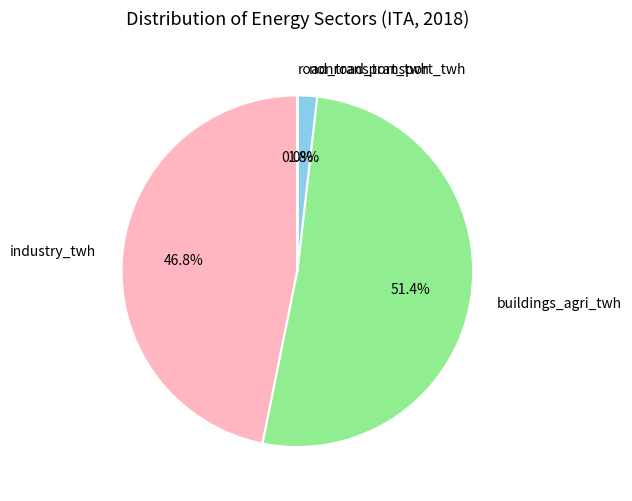

What is the largest slice in the pie chart?

buildings_agri_twh